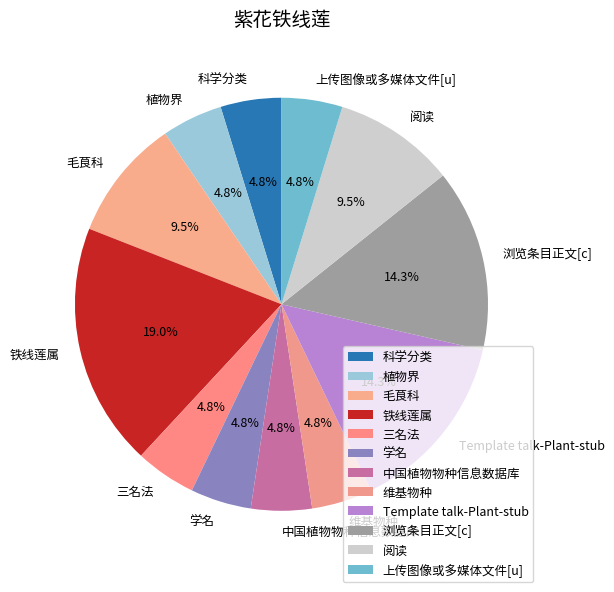

To the nearest percent, what is the difference between the largest and smallest slice percentages?

14%